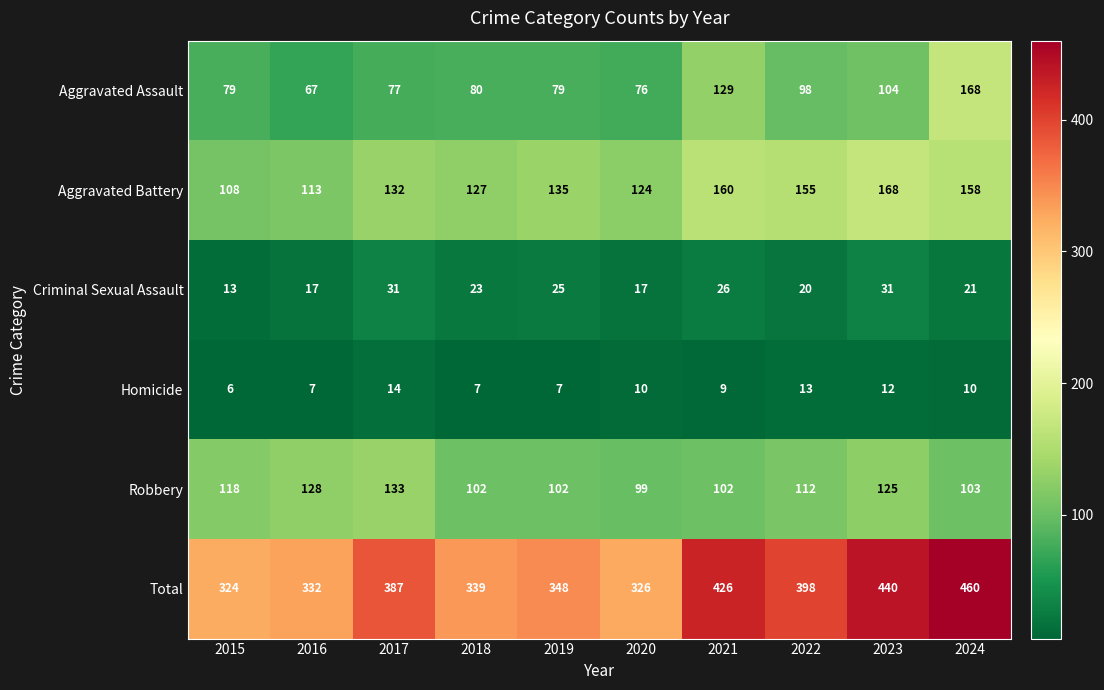

What is the greatest value displayed?

460